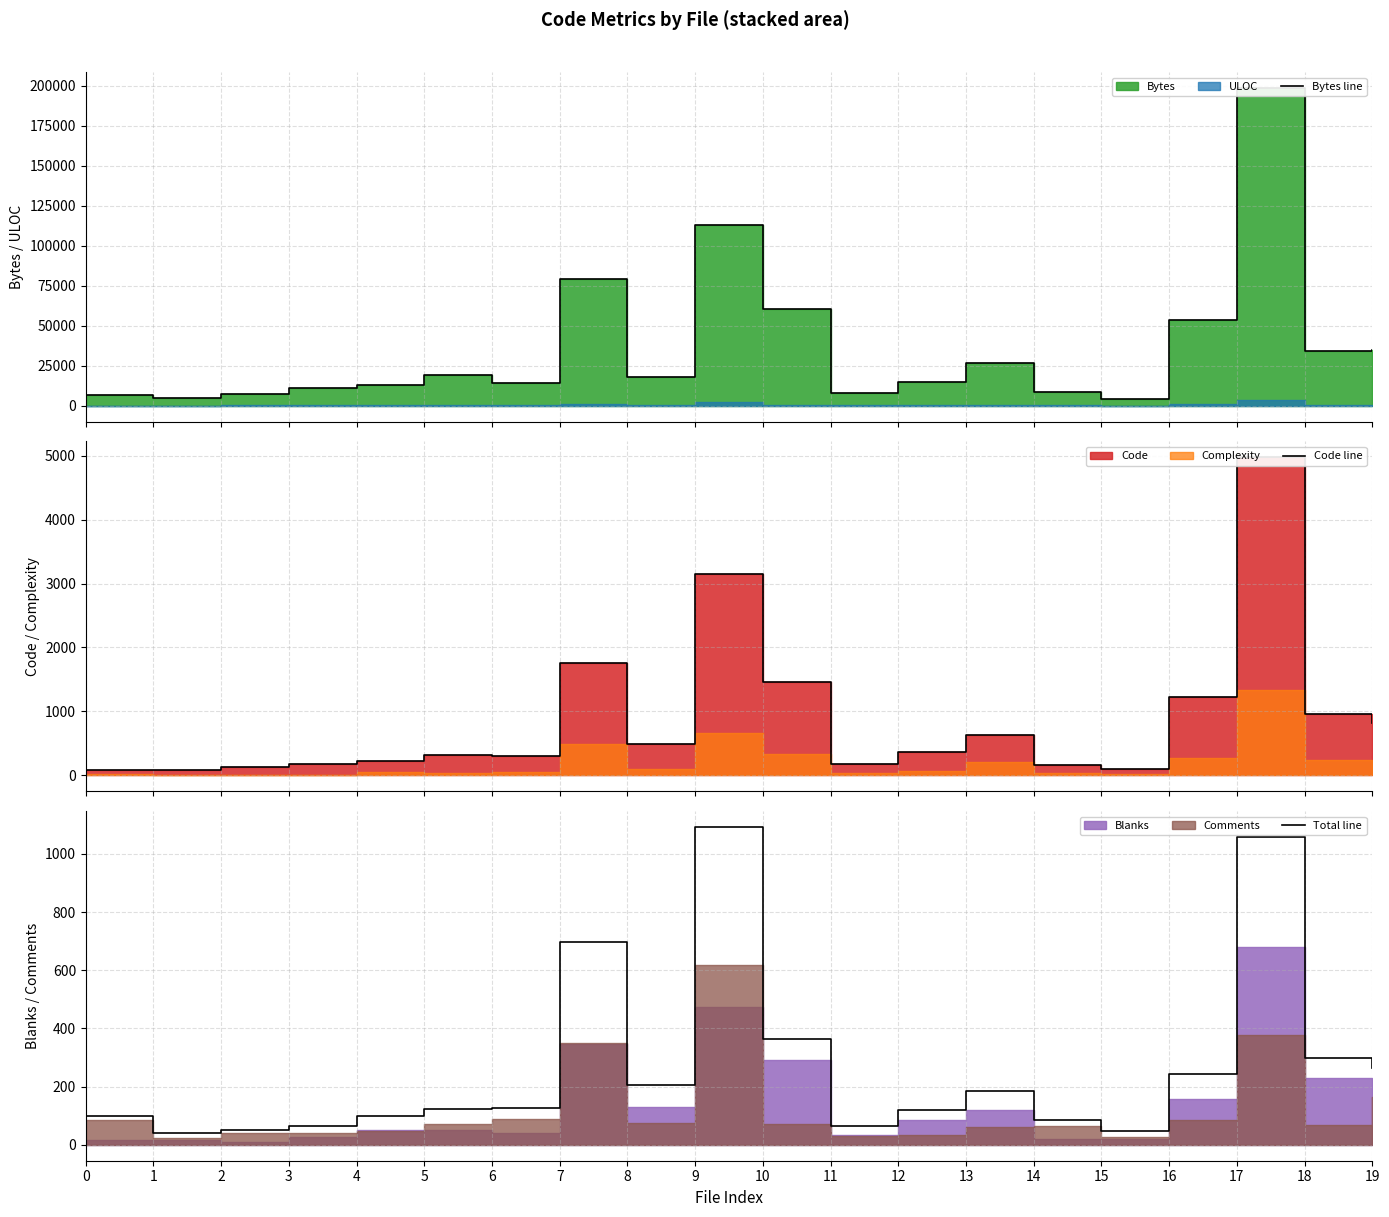

True or false: Code line and Bytes line intersect in this chart.

False